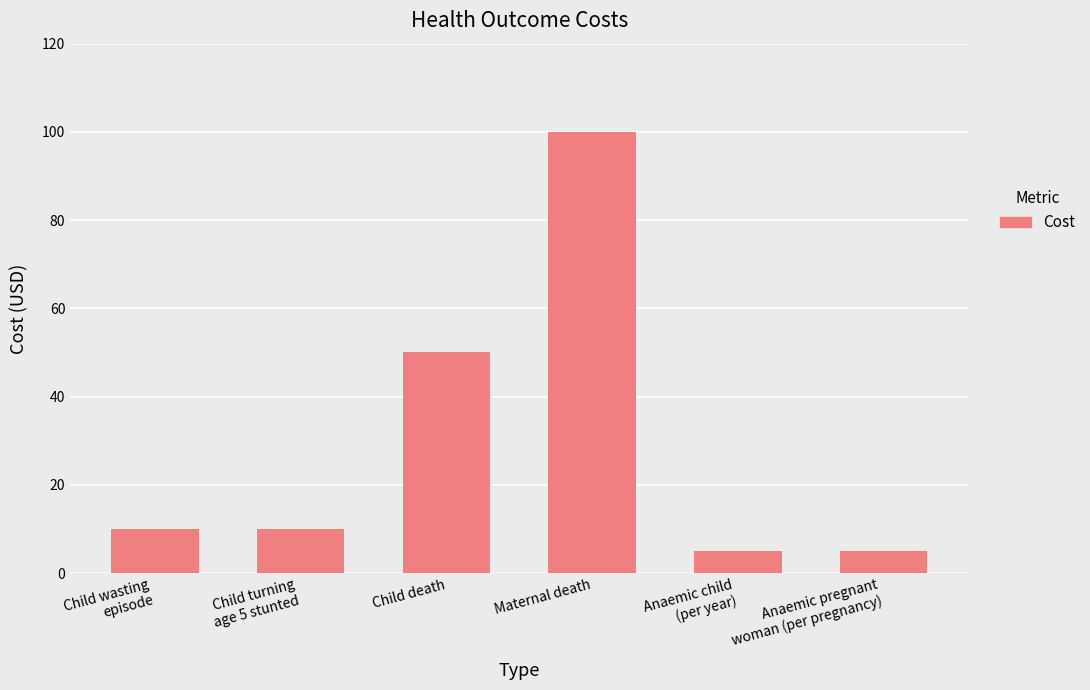

How many categories are shown in the chart?

6